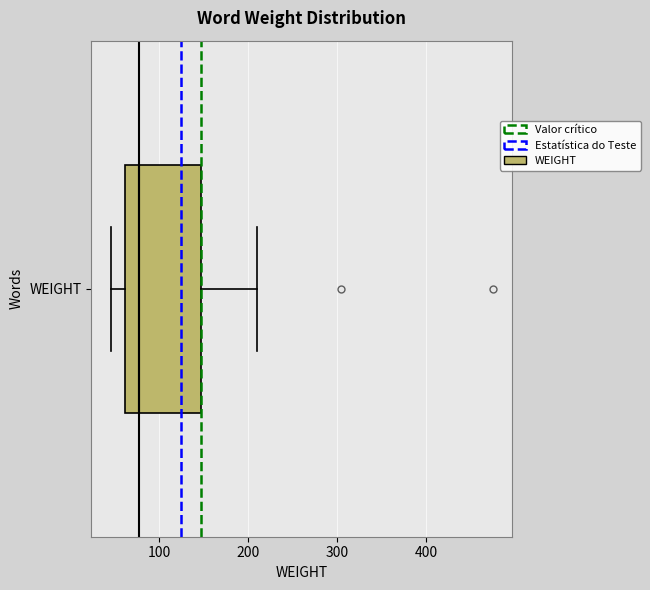

Transcribe this box plot: give where the median line is, the range the box spans, and where the two whiskers end, as read against the x-axis. The values are not printed on the chart, so give them approximately, as read against the axis.

median 80, box 60 to 150, whiskers 50 to 210